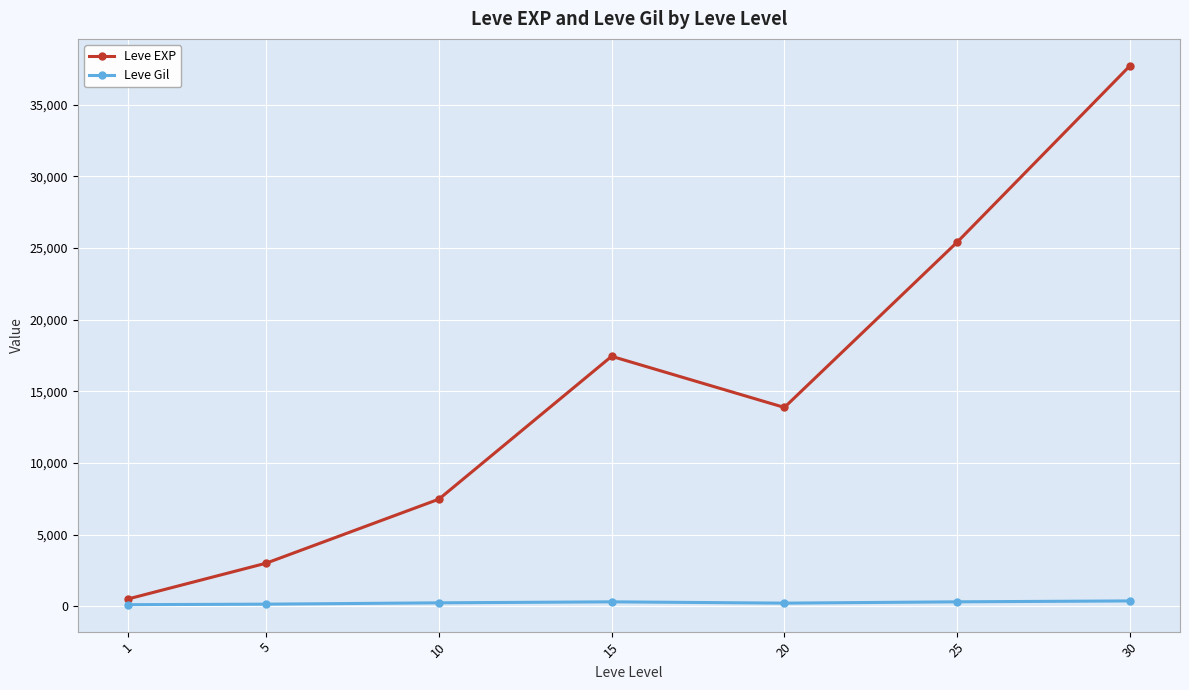

How many values in the Leve EXP series exceed 13876?

4